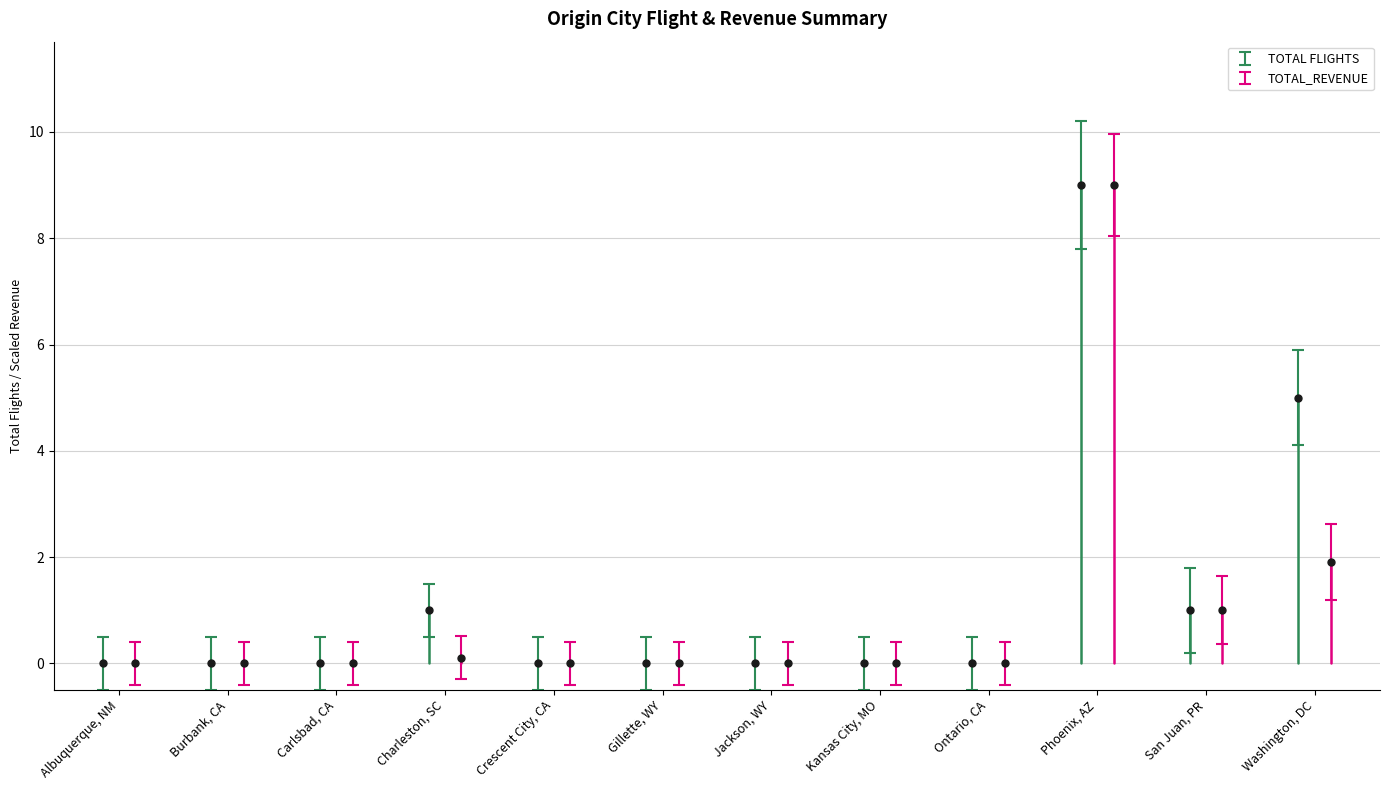

Reading left to right, what are all the values shown in this chart?

TOTAL FLIGHTS: 0.0	0.0	0.0	1.0	0.0	0.0	0.0	0.0	0.0	9.0	1.0	5.0
TOTAL_REVENUE: 0.0	0.0	0.0	0.1	0.0	0.0	0.0	0.0	0.0	9.0	1.0	1.9